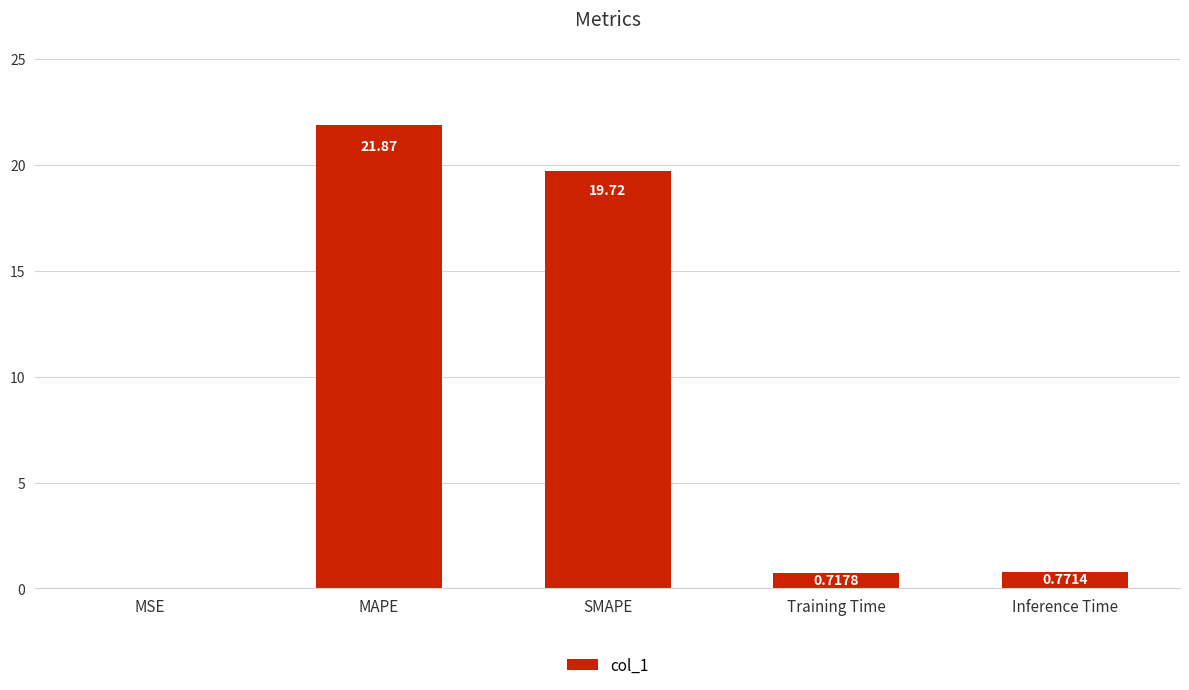

Which category has the highest value across all series?

MAPE